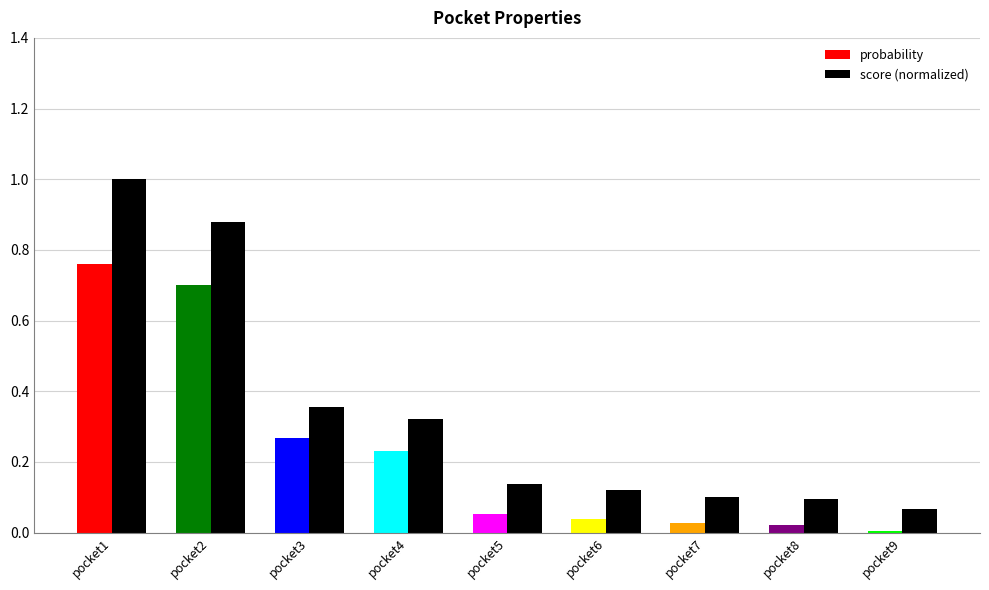

Does the chart contain any negative values?

No